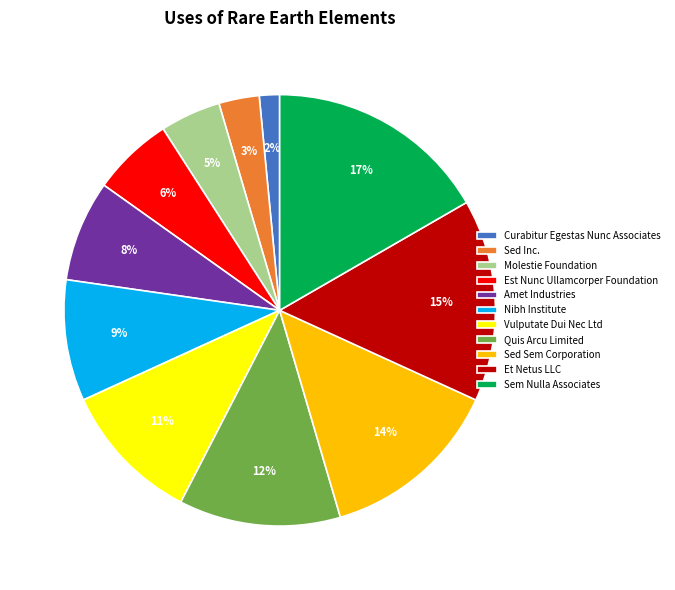

Which has a higher value, Curabitur Egestas Nunc Associates or Sem Nulla Associates?

Sem Nulla Associates